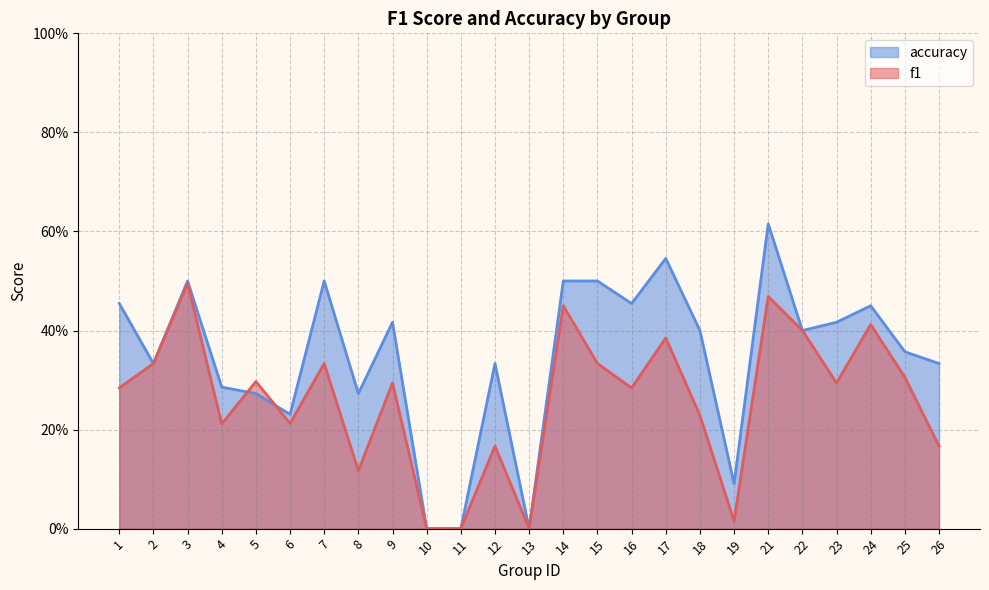

List the labels in order of f1 value, largest first.

3, 21, 14, 24, 22, 17, 2, 7, 15, 25, 5, 9, 23, 1, 16, 18, 6, 4, 12, 26, 8, 19, 10, 11, 13